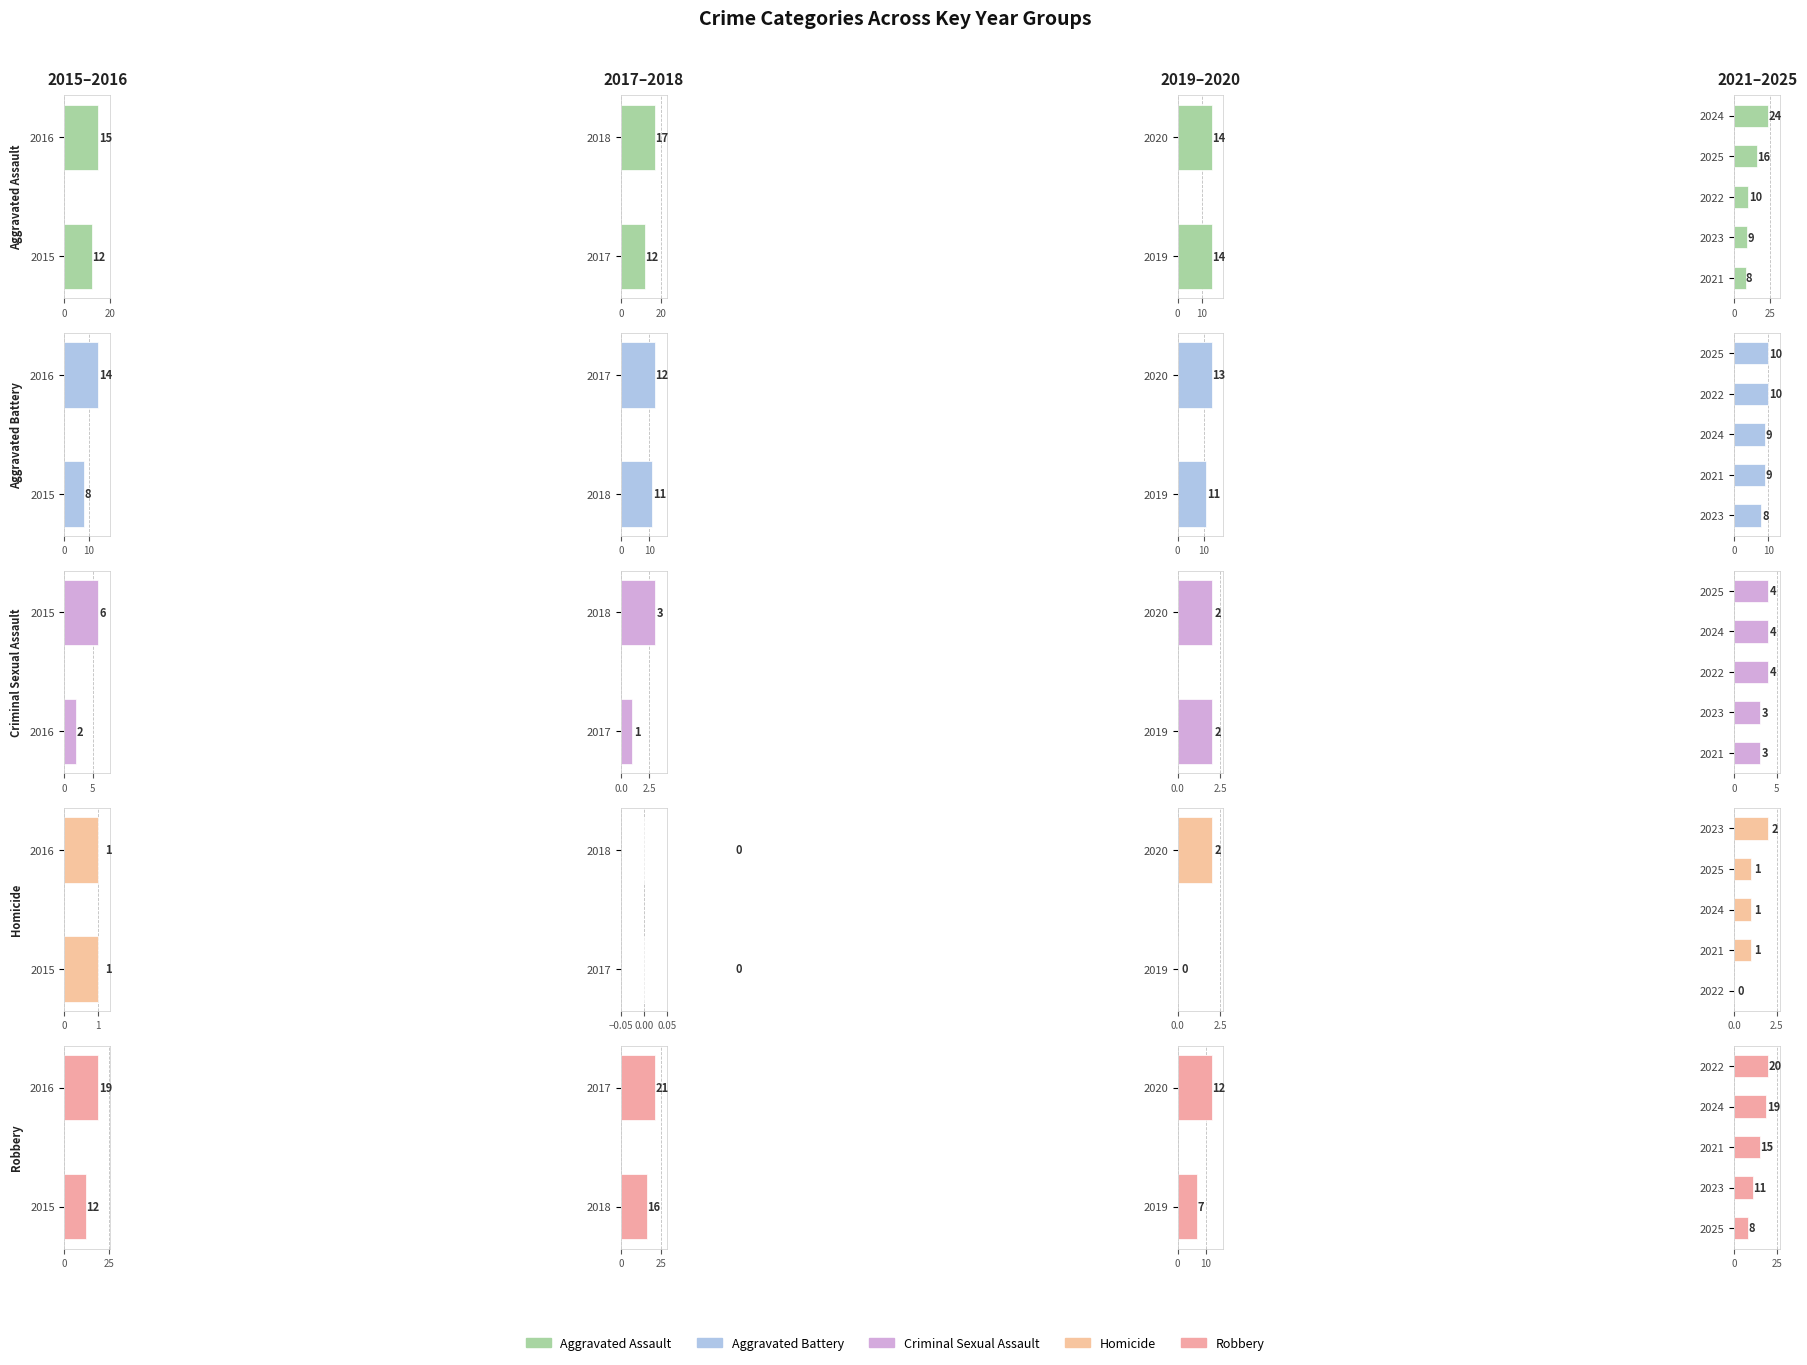

What is the spread (max minus min) of values at 0?

22